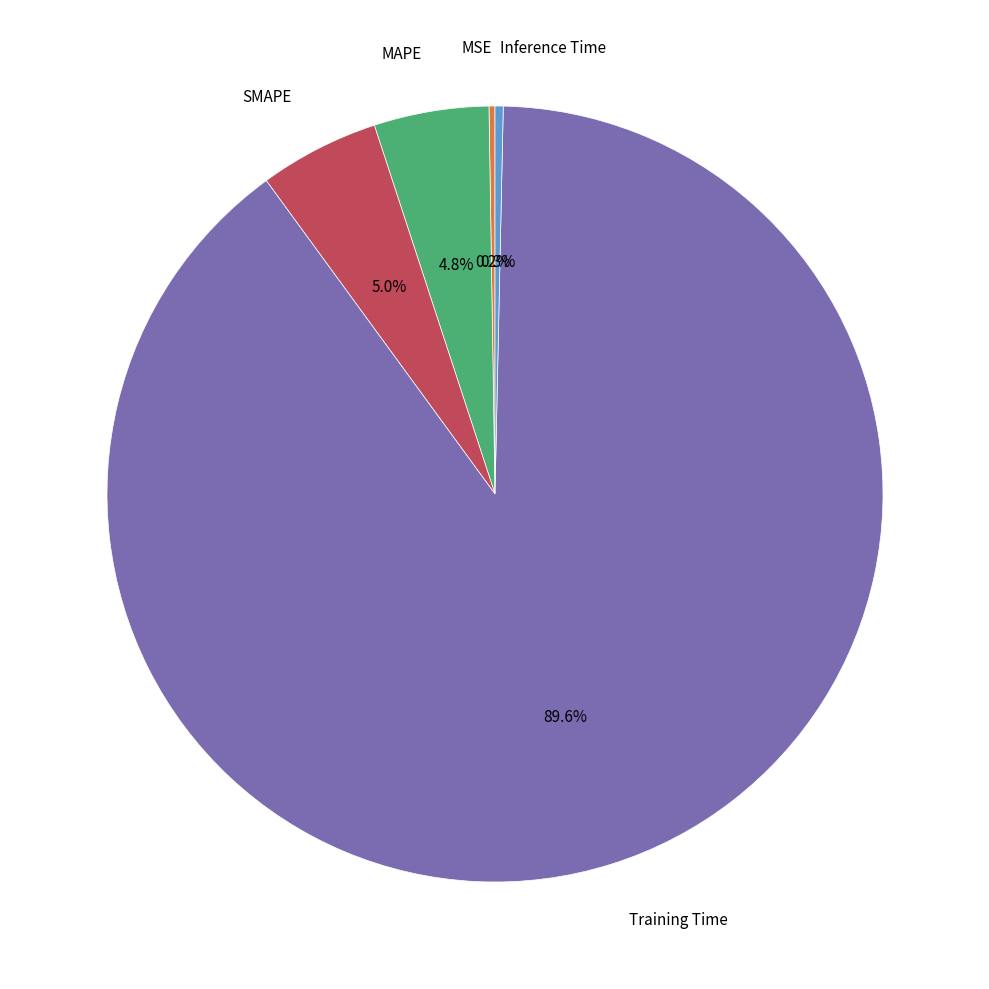

Does any single category account for the majority?

Yes